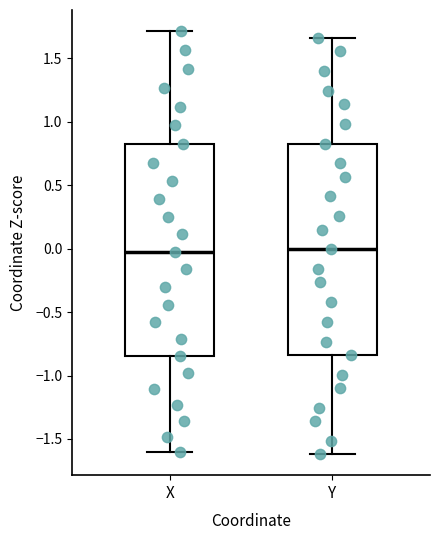

Reading left to right, read every box against the y-axis: the position of its median line, the range the box covers, and the ends of its whiskers. The values are not printed on the chart, so give them approximately, as read against the axis.

X: median -0.05, box -0.85 to 0.80, whiskers -1.60 to 1.70
Y: median 0.00, box -0.85 to 0.85, whiskers -1.60 to 1.65